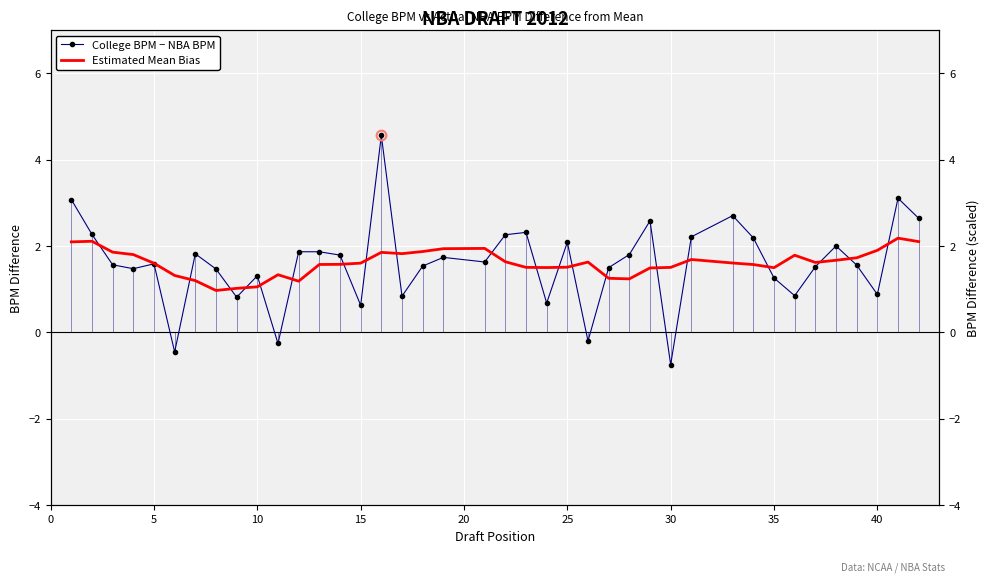

Is it true that Estimated Mean Bias equals 0.7 at 22?

False